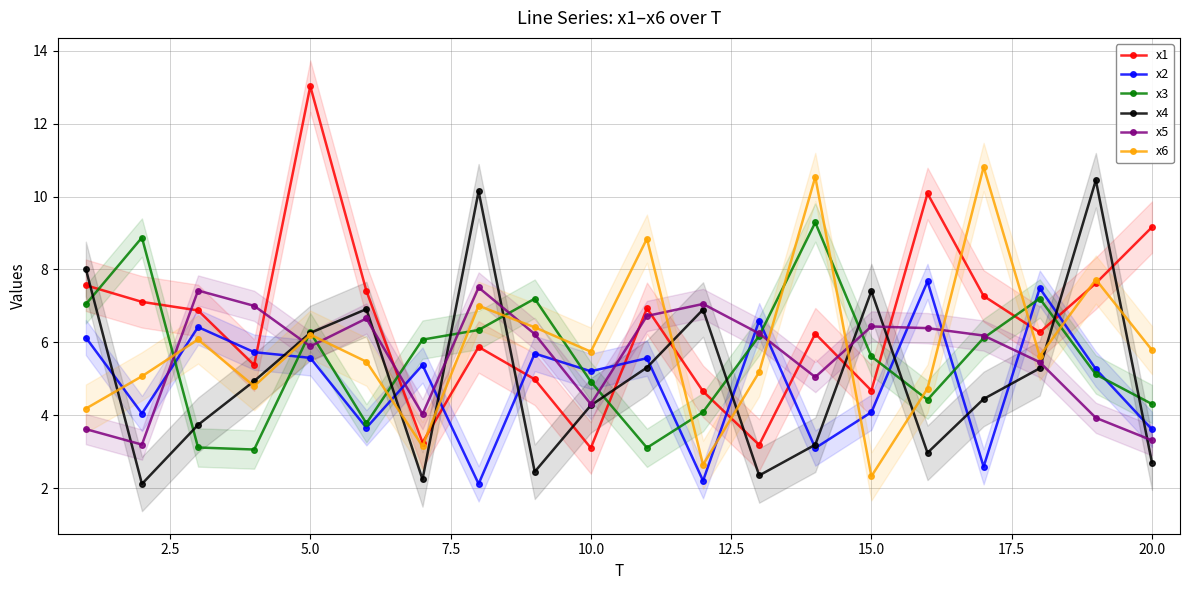

The x1 series shows 1.4 at 15.0. True or false?

False